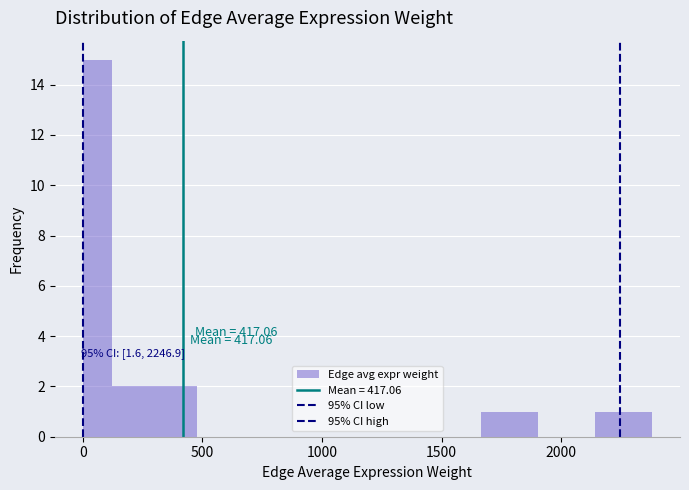

Around what value on the x-axis is the tallest bar? Give the approximate position of its centre, as read against the axis.

50